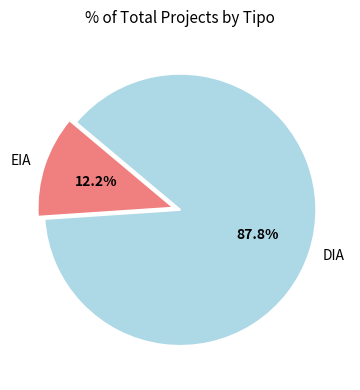

How many slices are in this pie chart?

2